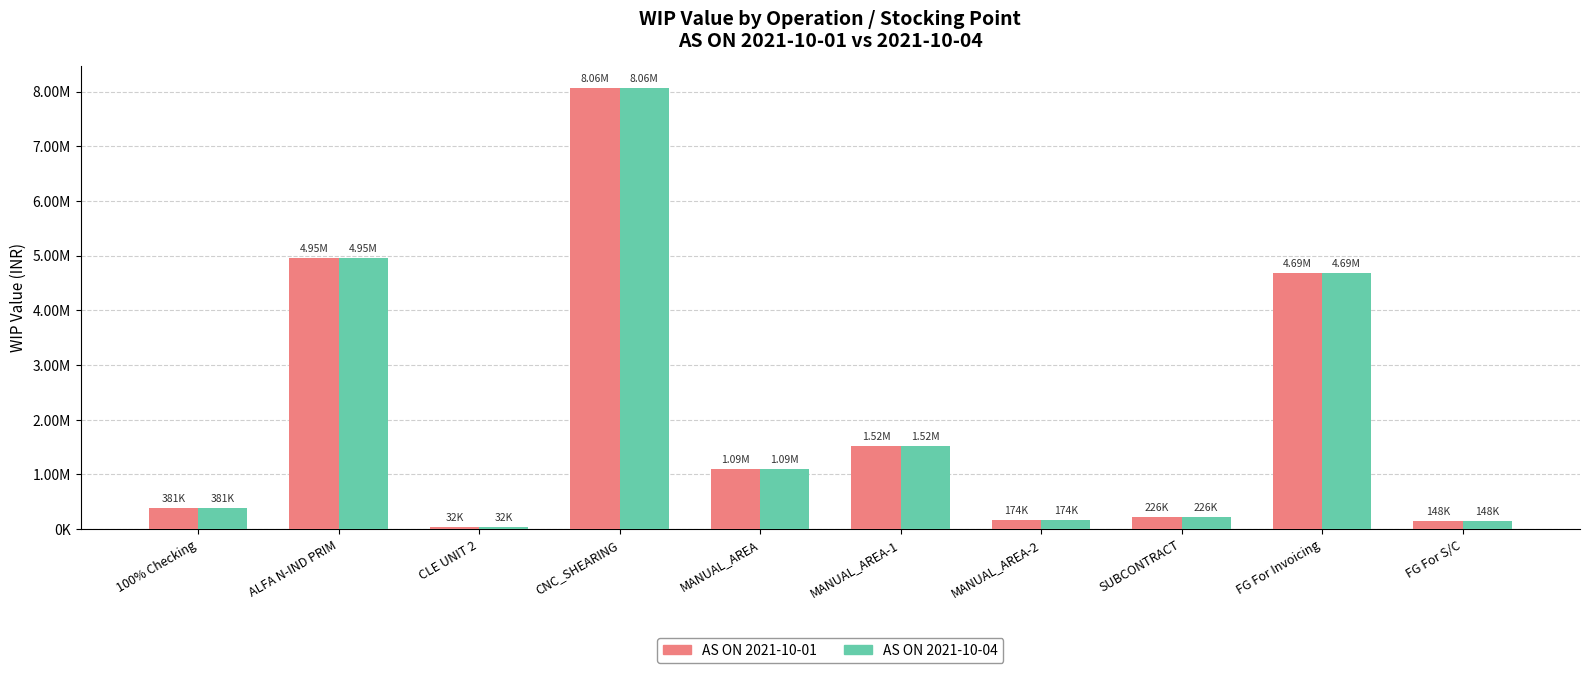

What is the label of the 2nd bar from the left?

ALFA N-IND PRIM